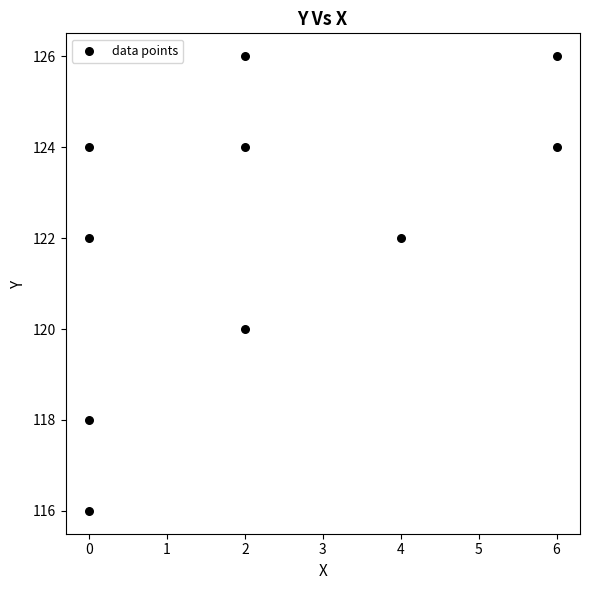

What is the range of X values (max minus min)?

6